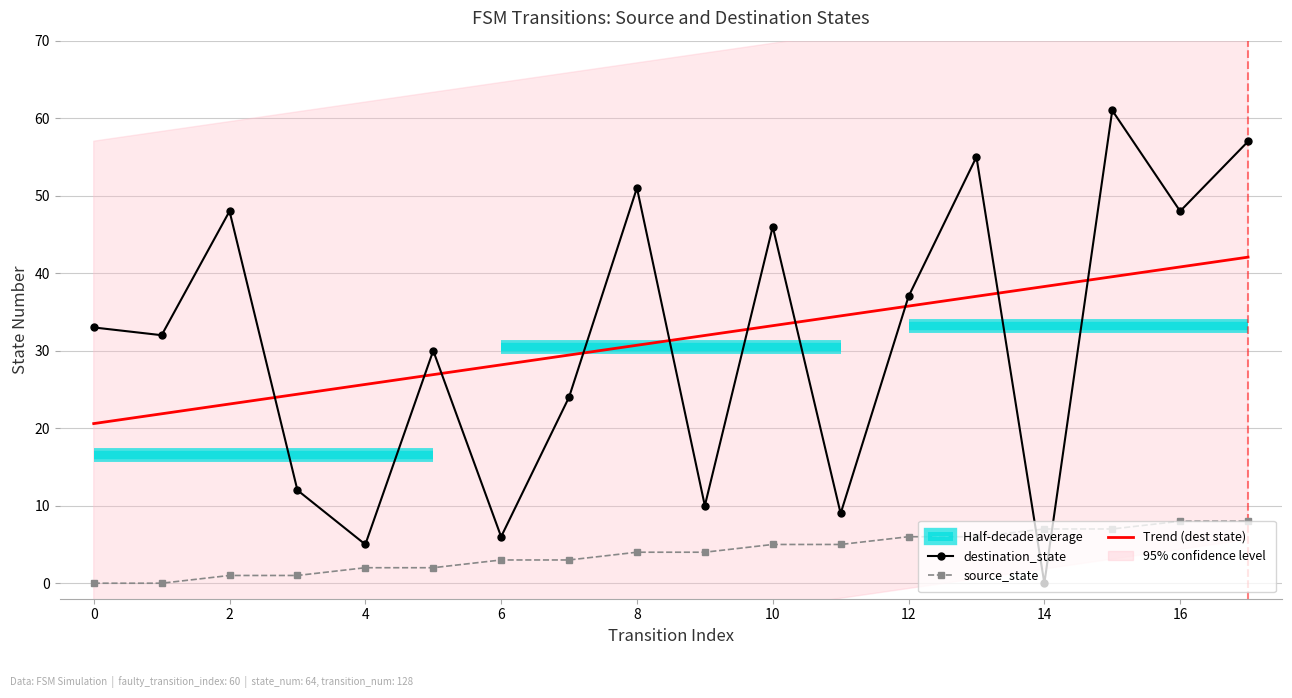

What is the difference between the Trend (dest state) values at 0 and 10?

12.6